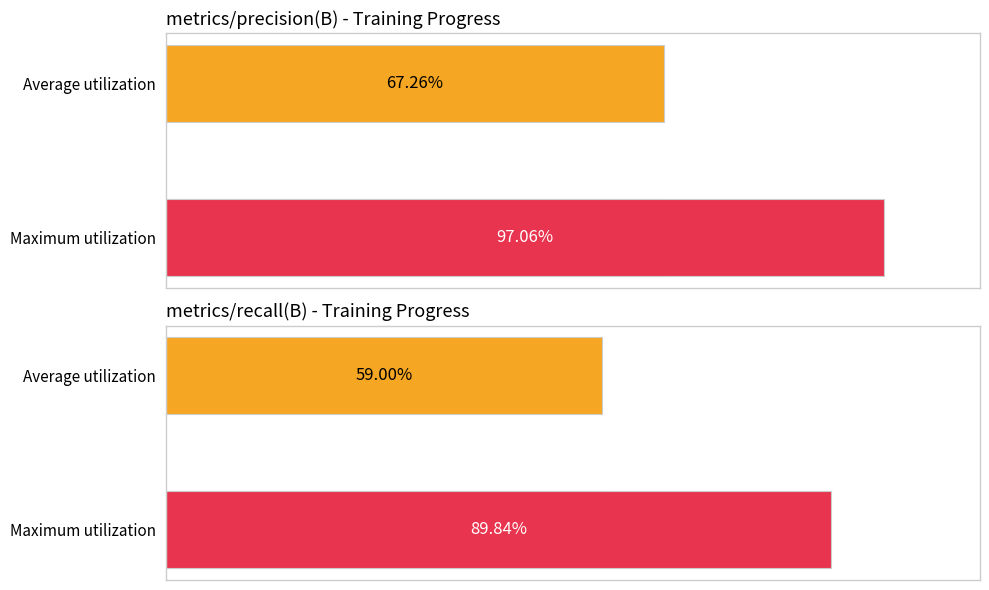

Is it true that metrics/precision(B) equals 1.4 at 16?

False